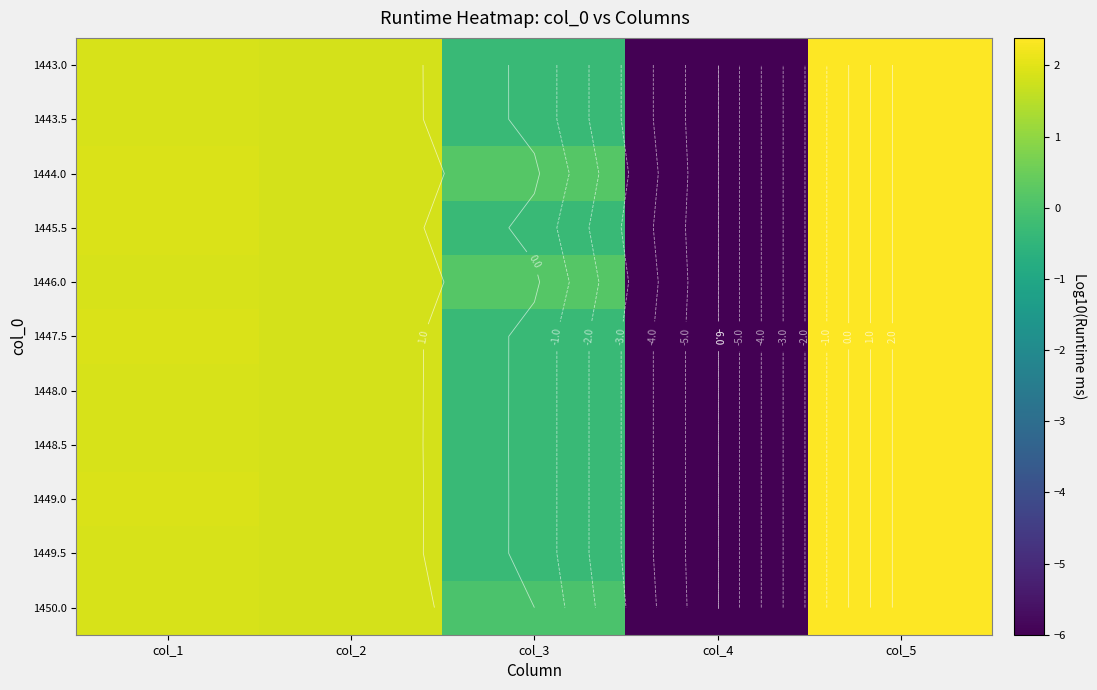

How many series are shown in this chart?

11